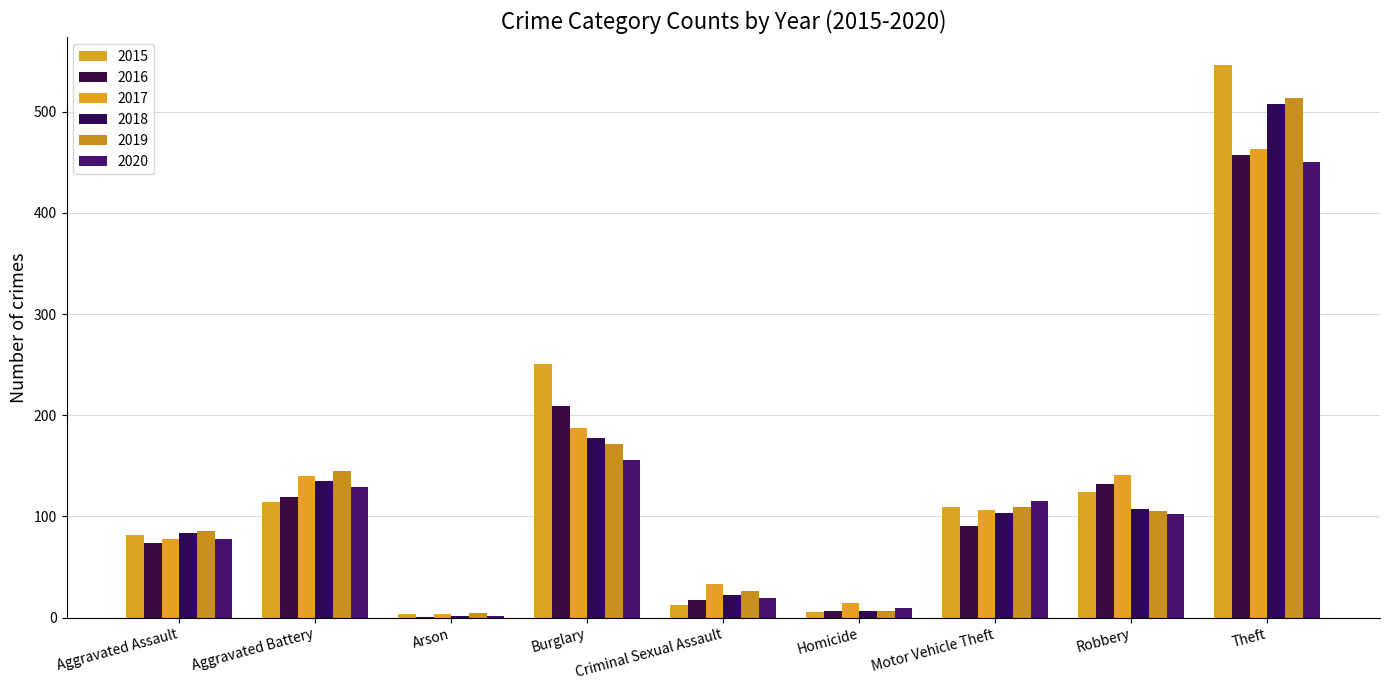

What is the approximate value of 2020 at Aggravated Battery?

129